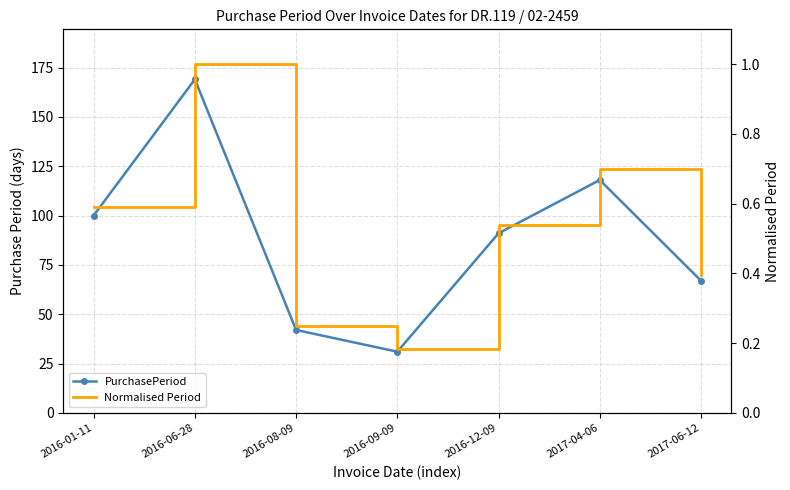

True or false: PurchasePeriod has a value of 206.2 at 2017-04-06.

False